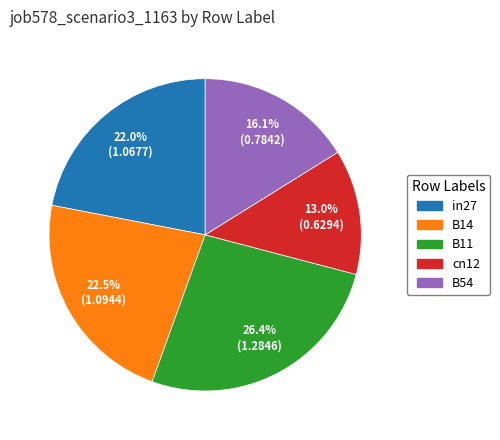

To the nearest percent, what is the average slice percentage?

20%